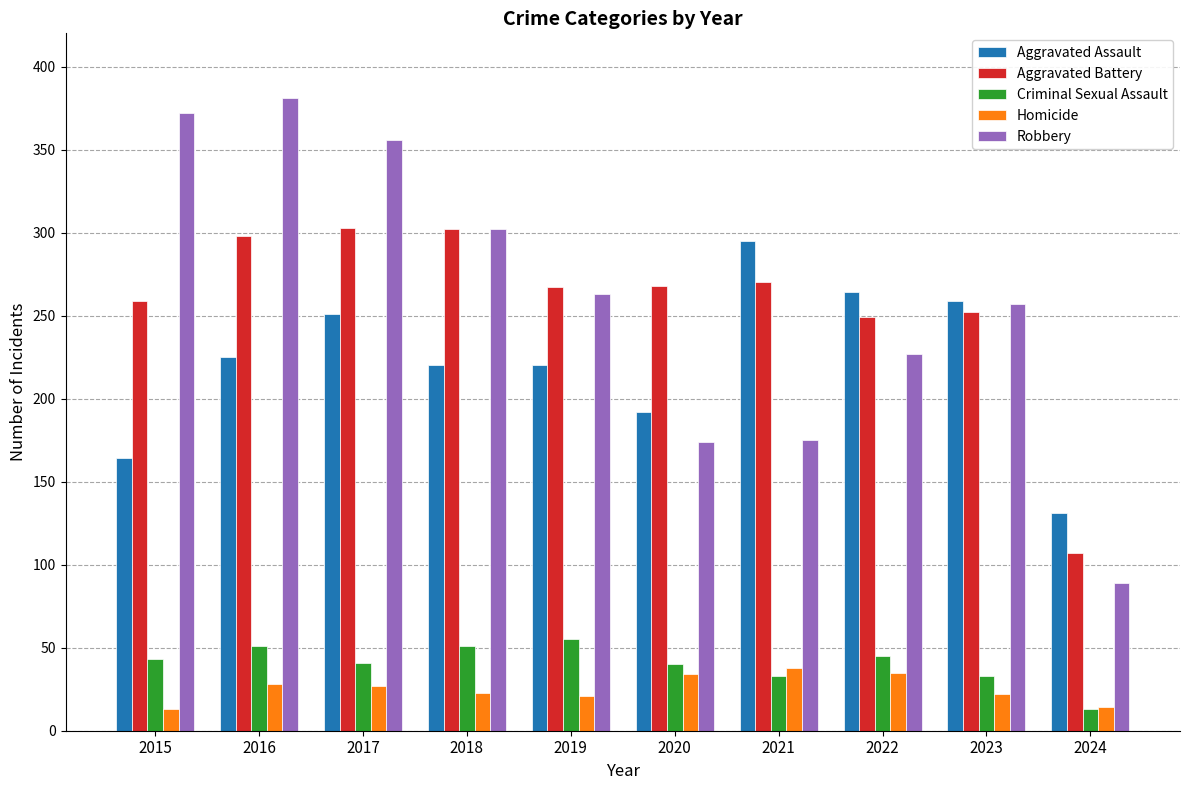

What value does the Robbery series have at 2015?

372